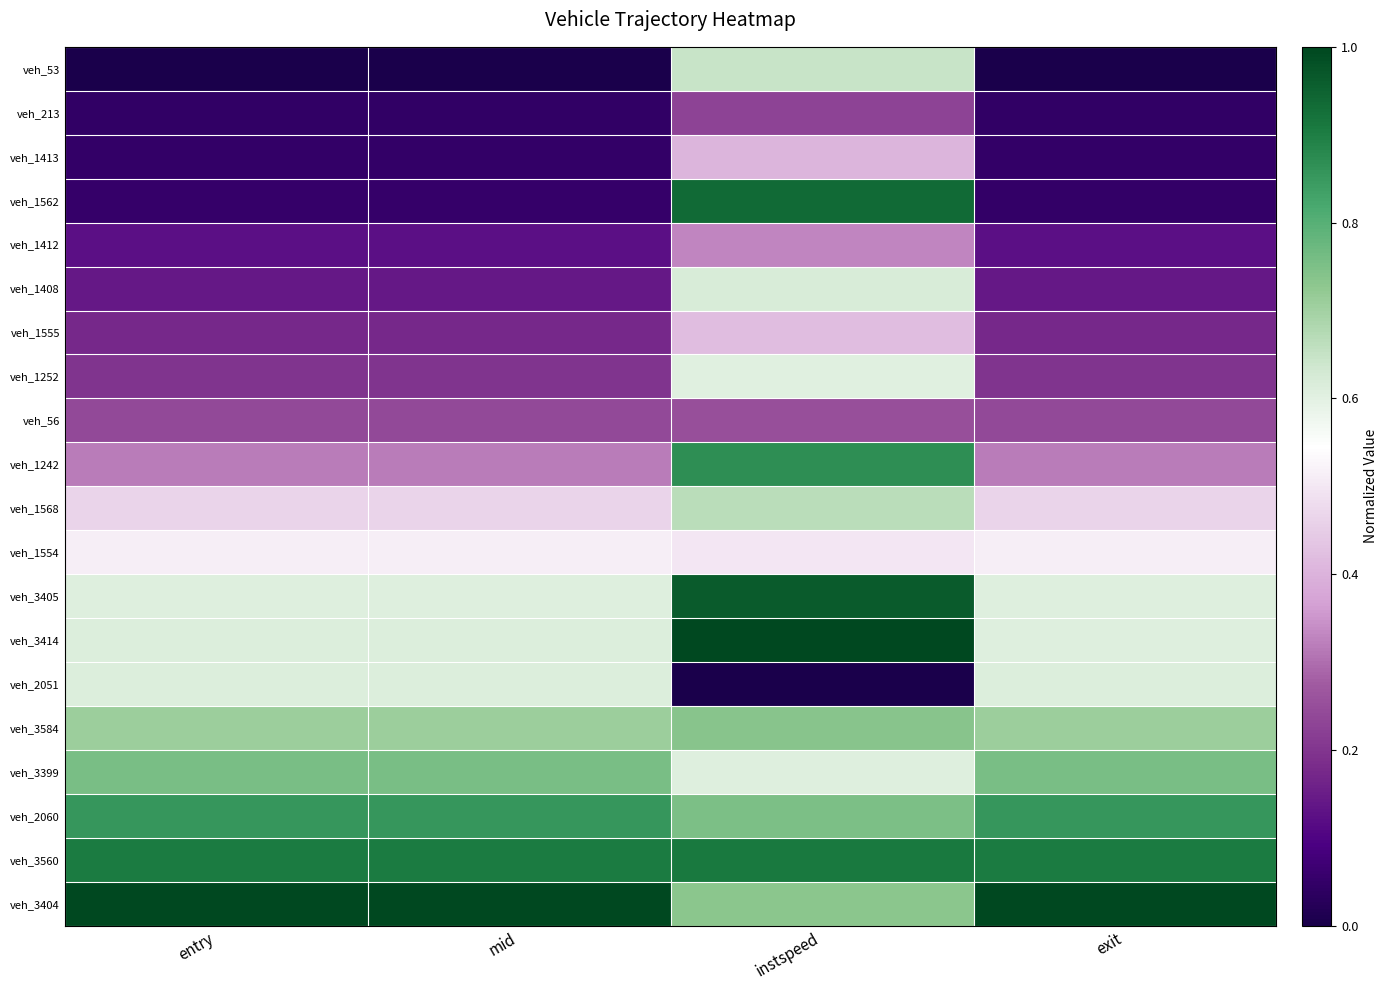

Reading left to right, transcribe all the data shown in this chart.

veh_53: entry=0.0	mid=0.0	instspeed=0.6	exit=0.0
veh_213: entry=0.0	mid=0.0	instspeed=0.2	exit=0.0
veh_1413: entry=0.0	mid=0.0	instspeed=0.4	exit=0.0
veh_1562: entry=0.1	mid=0.1	instspeed=0.9	exit=0.1
veh_1412: entry=0.1	mid=0.1	instspeed=0.3	exit=0.1
veh_1408: entry=0.1	mid=0.1	instspeed=0.6	exit=0.1
veh_1555: entry=0.2	mid=0.2	instspeed=0.4	exit=0.2
veh_1252: entry=0.2	mid=0.2	instspeed=0.6	exit=0.2
veh_56: entry=0.2	mid=0.2	instspeed=0.3	exit=0.2
veh_1242: entry=0.3	mid=0.3	instspeed=0.9	exit=0.3
veh_1568: entry=0.5	mid=0.5	instspeed=0.7	exit=0.5
veh_1554: entry=0.5	mid=0.5	instspeed=0.5	exit=0.5
veh_3405: entry=0.6	mid=0.6	instspeed=1.0	exit=0.6
veh_3414: entry=0.6	mid=0.6	instspeed=1.0	exit=0.6
veh_2051: entry=0.6	mid=0.6	instspeed=0.0	exit=0.6
veh_3584: entry=0.7	mid=0.7	instspeed=0.7	exit=0.7
veh_3399: entry=0.8	mid=0.8	instspeed=0.6	exit=0.8
veh_2060: entry=0.9	mid=0.9	instspeed=0.8	exit=0.9
veh_3560: entry=0.9	mid=0.9	instspeed=0.9	exit=0.9
veh_3404: entry=1.0	mid=1.0	instspeed=0.7	exit=1.0